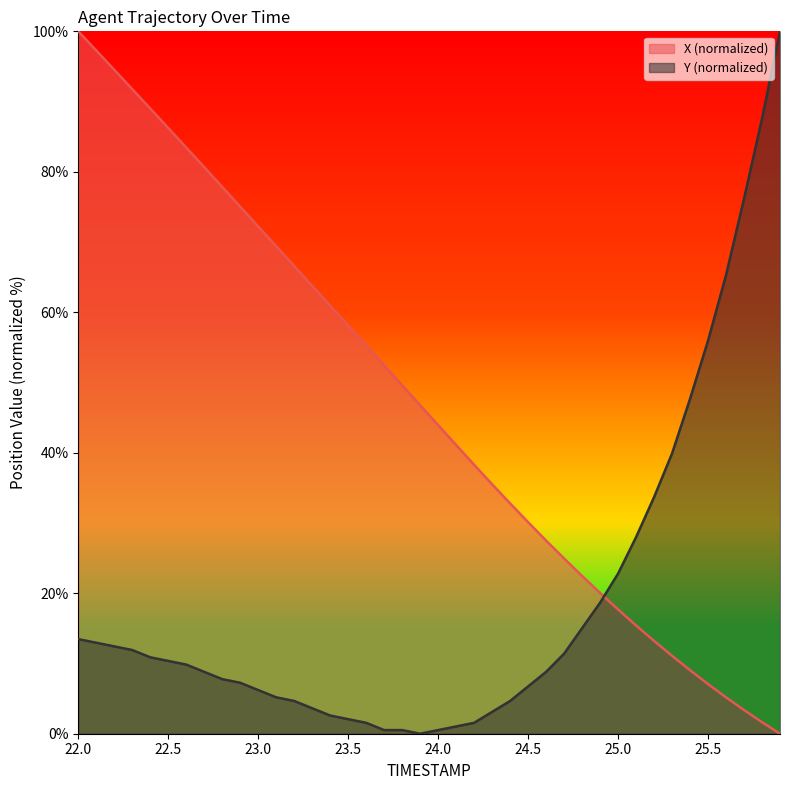

How many values in the Y series are below 9?

20